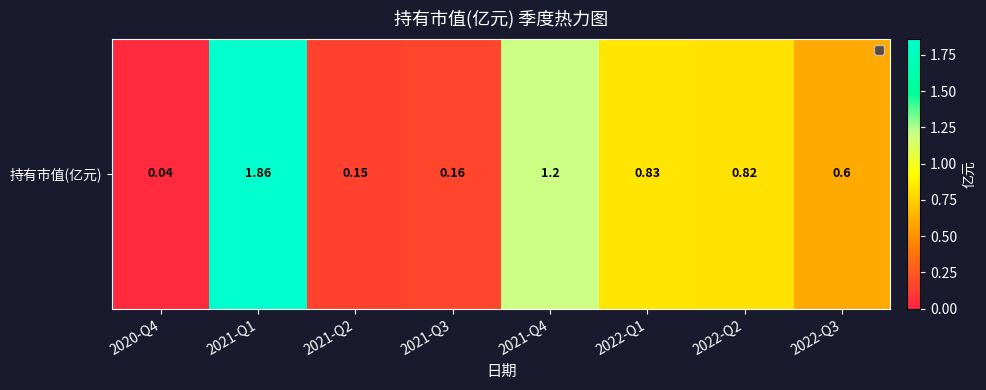

Reading left to right, what are all the values shown in this chart?

2020-Q4=0.0	2021-Q1=1.9	2021-Q2=0.1	2021-Q3=0.2	2021-Q4=1.2	2022-Q1=0.8	2022-Q2=0.8	2022-Q3=0.6